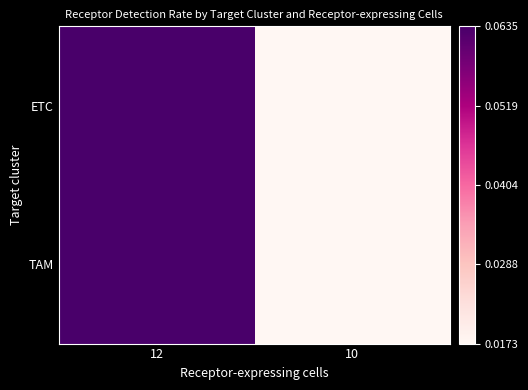

Rank the series at 10 from highest to lowest value.

ETC, TAM